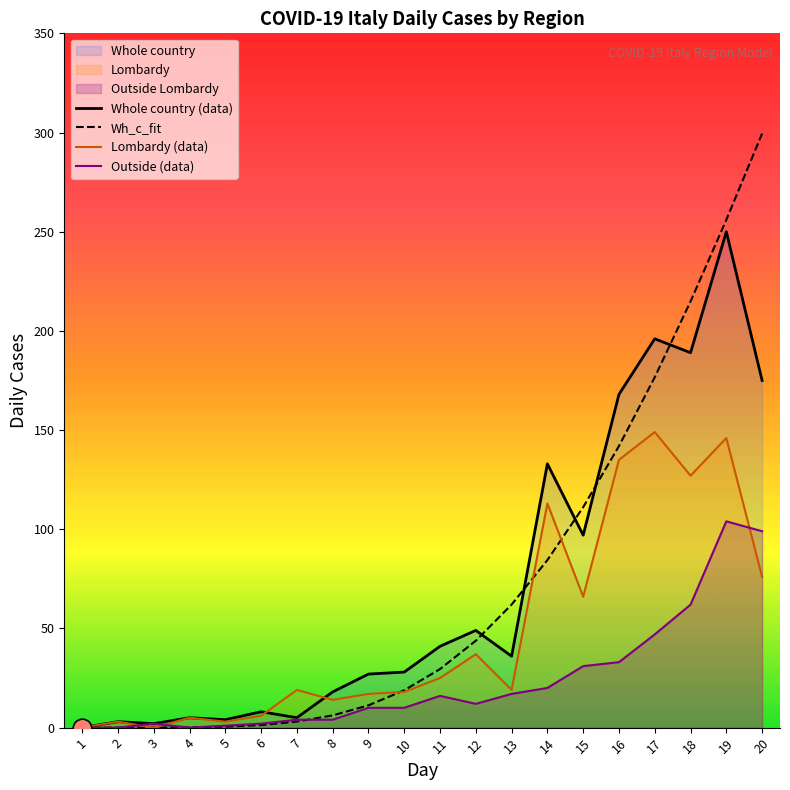

What is the total value across all series at 16?

477.9